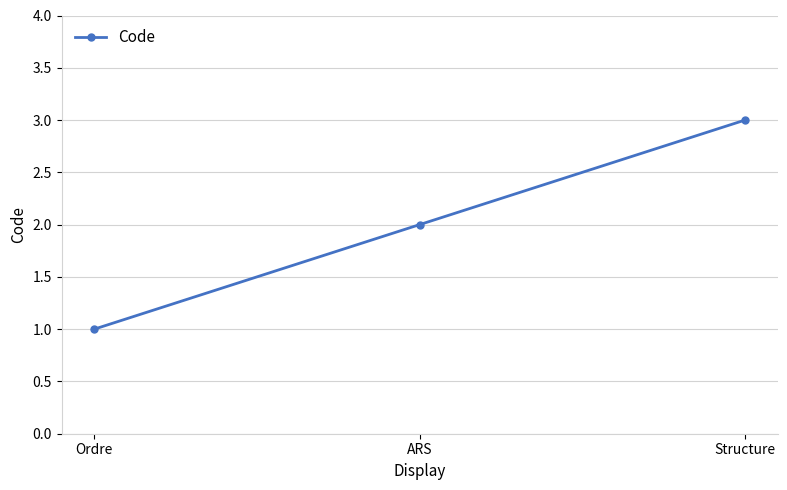

How many values are below 2?

1